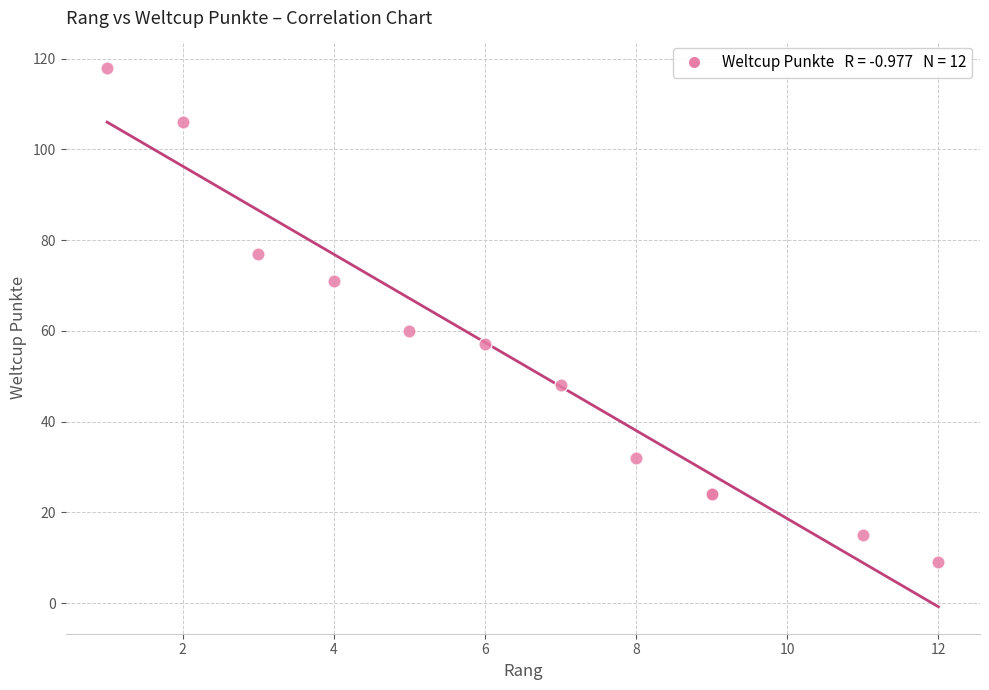

What Y value in the scatter plot is closest to 63?

60